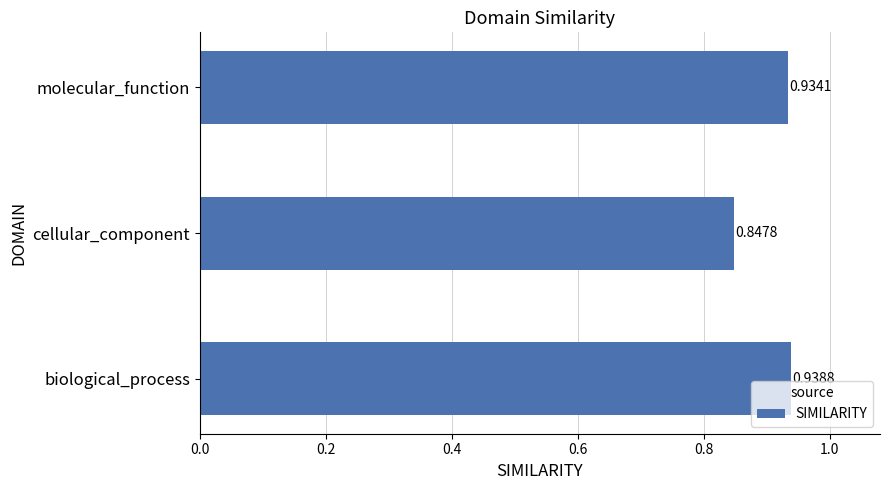

Which category has the highest value across all series?

biological_process